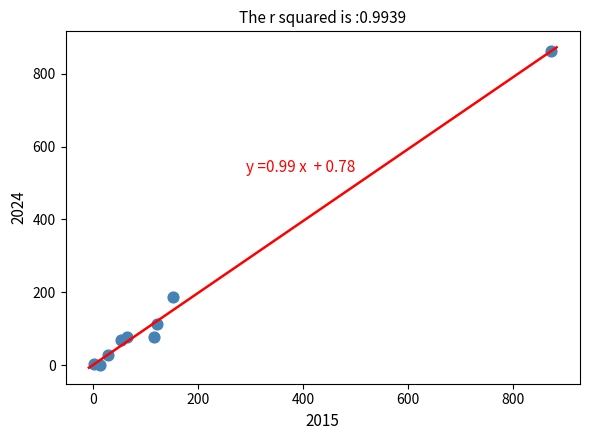

What is the average X value?

158